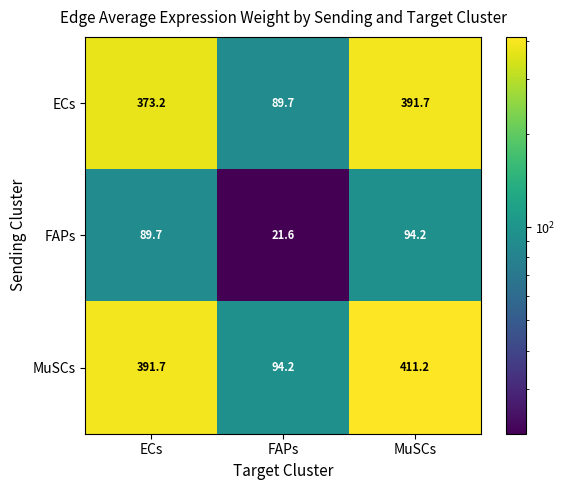

At FAPs, list the series in order from smallest to largest.

FAPs, ECs, MuSCs